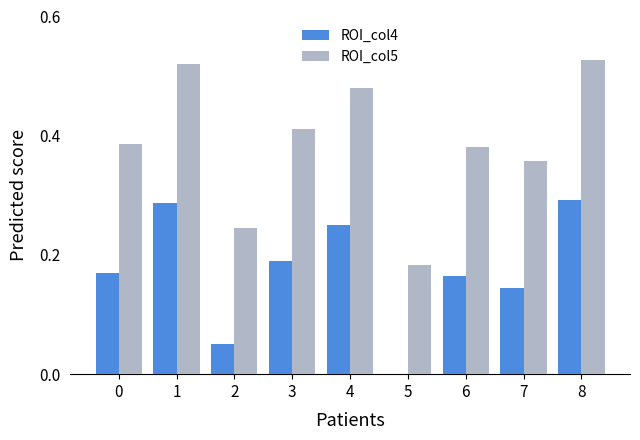

Is it true that ROI_col5 equals 0.6 at 7?

False